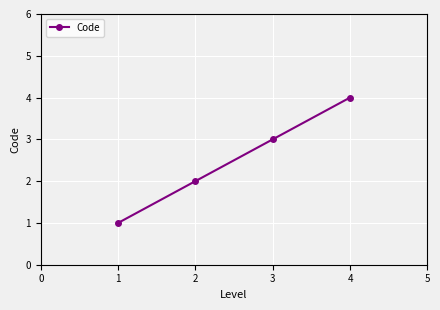

What is the change in value from 1 to 4?

+3